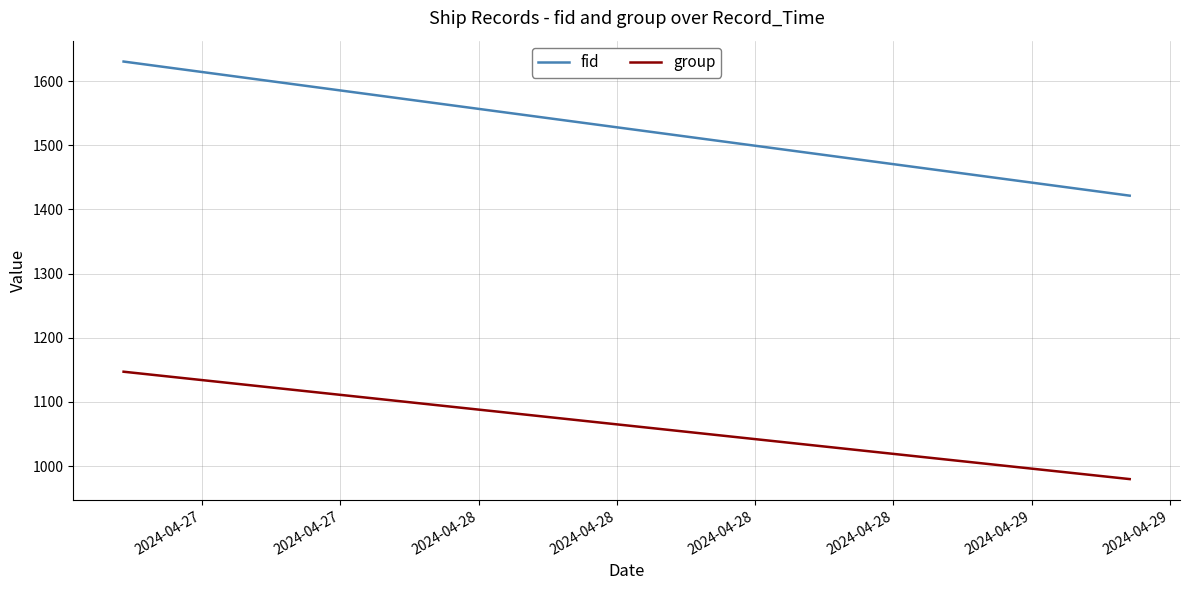

What is the difference between the maximum and minimum values in the group series?

167.3